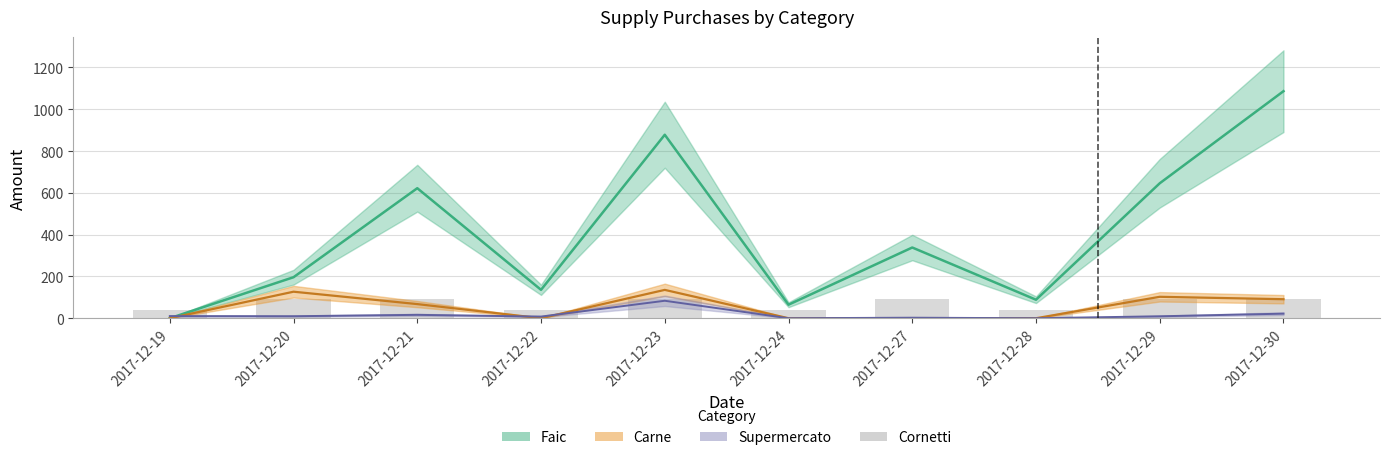

At which label does the data first exceed 92?

2017-12-20